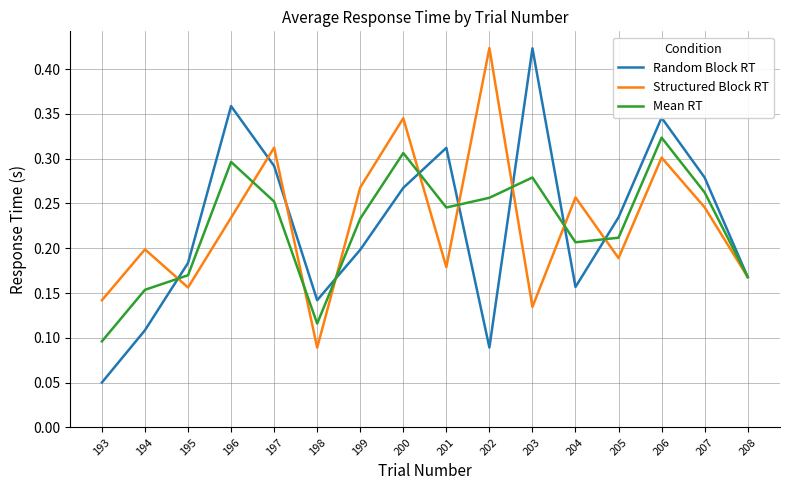

Where do Mean RT and Random Block RT first cross each other?

194 and 195